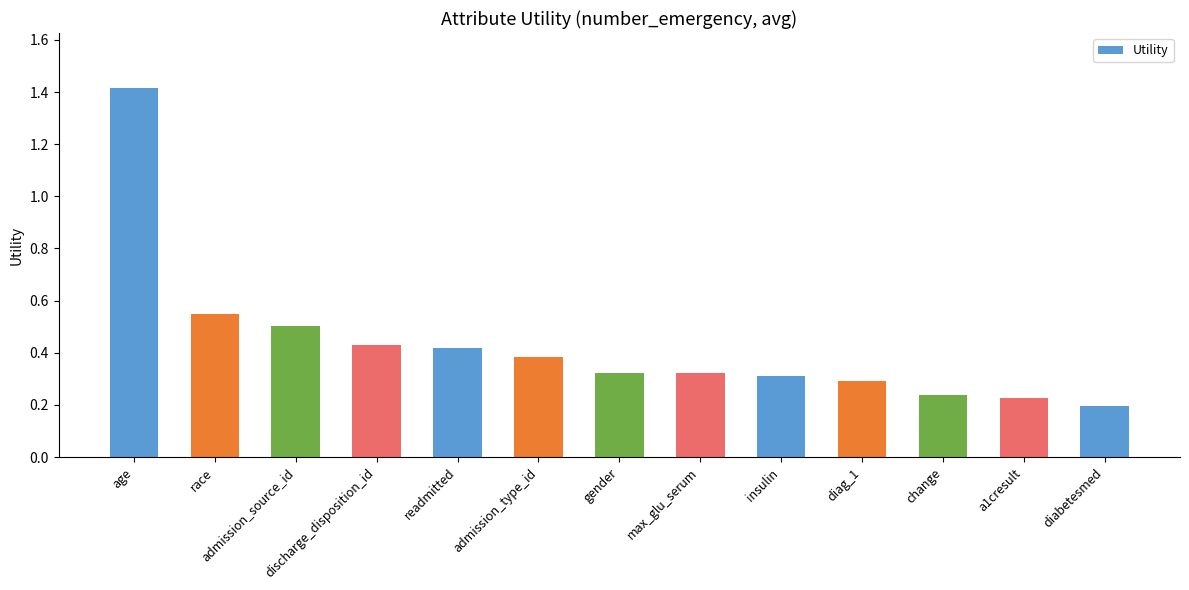

What is the sum of all values?

5.6